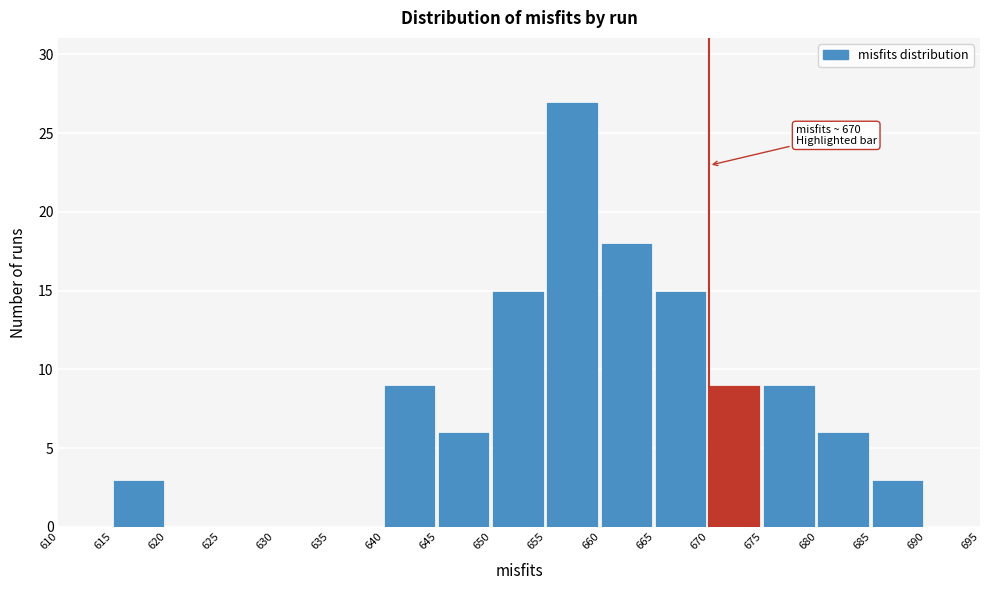

Which range on the x-axis has the tallest bar?

655 to 660